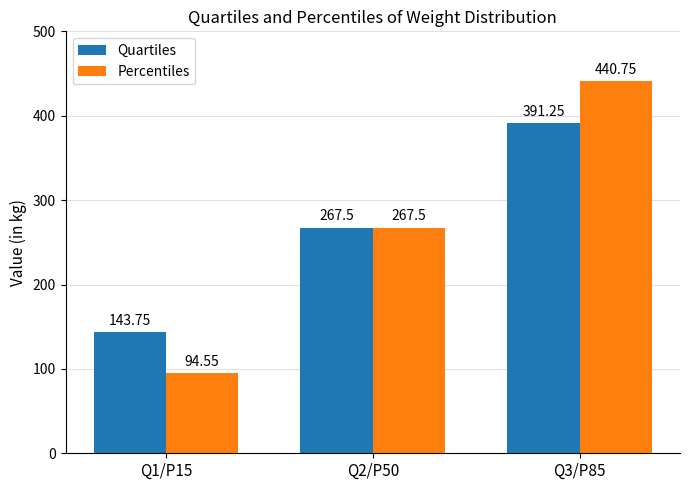

What is the sum of all Percentiles values?

802.8